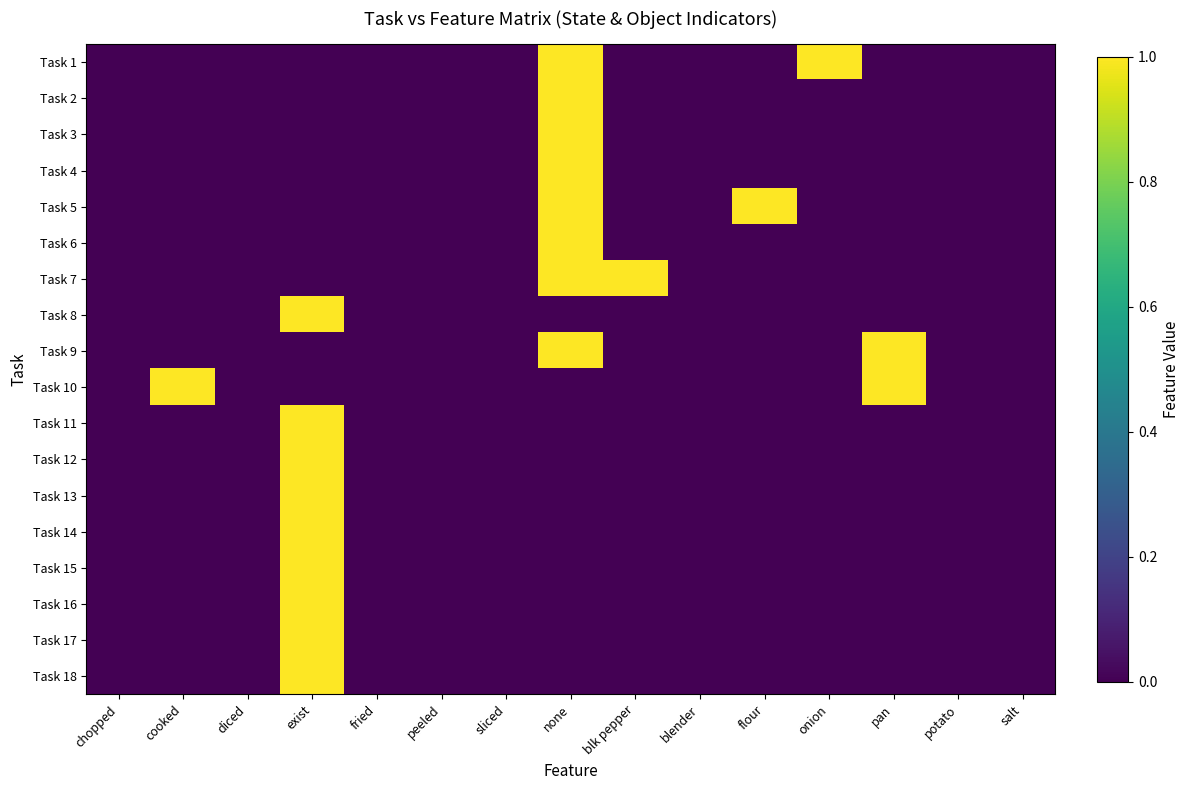

Rank the series at none from lowest to highest value.

Task 8, Task 10, Task 11, Task 12, Task 13, Task 14, Task 15, Task 16, Task 17, Task 18, Task 1, Task 2, Task 3, Task 4, Task 5, Task 6, Task 7, Task 9